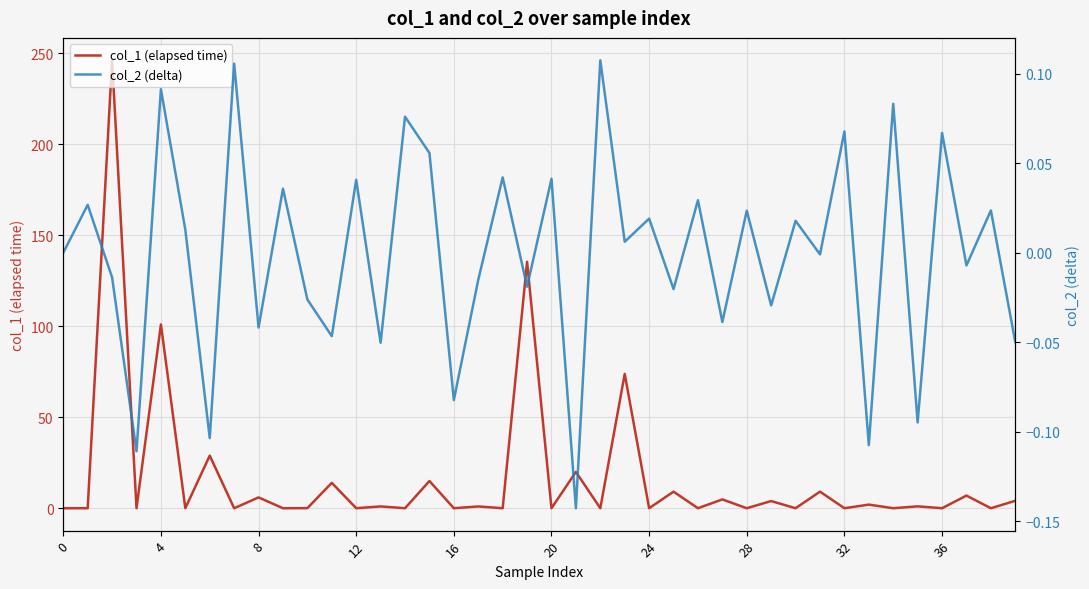

The value of col_2 (delta) at 0 is 0.1. True or false?

False